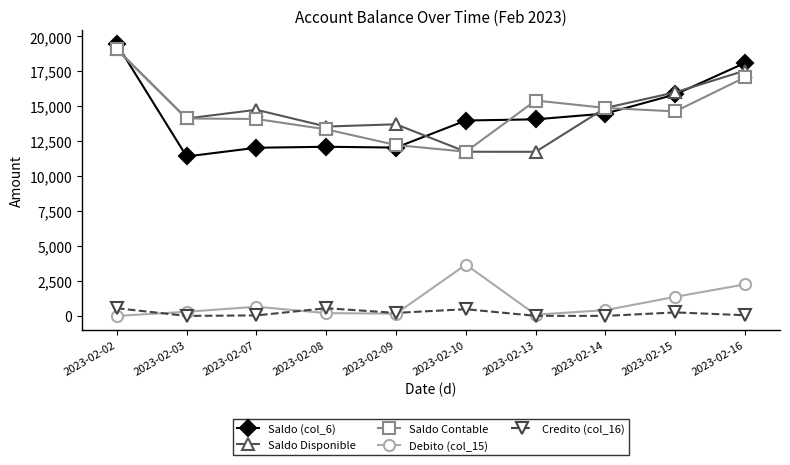

What is the average value of the Credito (col_16) series?

213.7